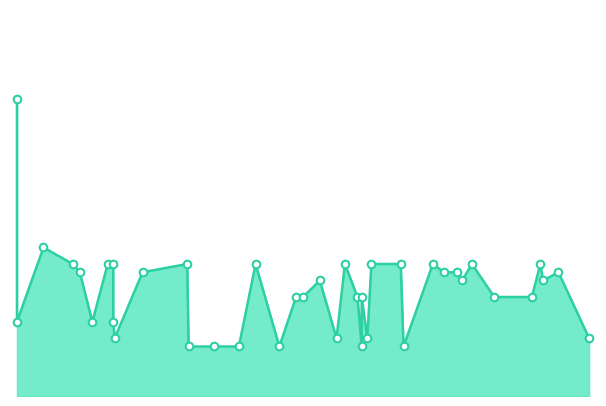

What is the change in value from 181 to 227?

-20